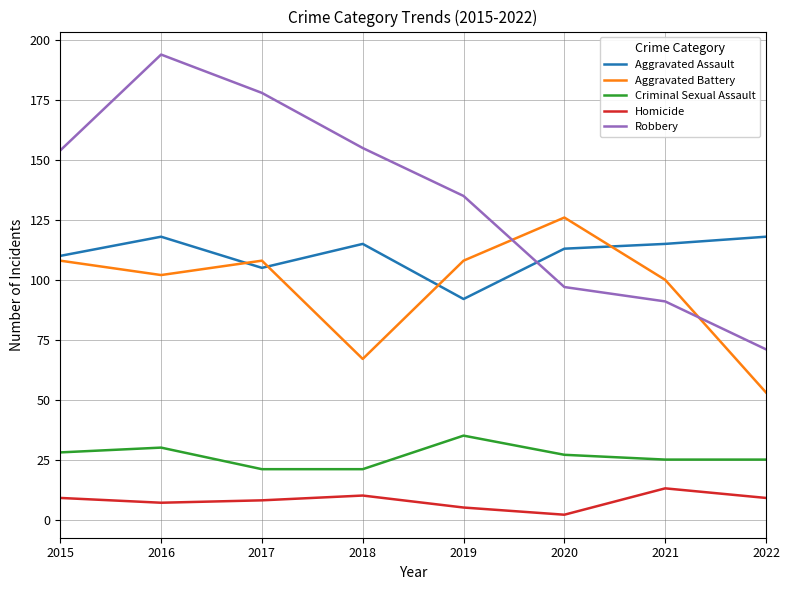

At which label does Aggravated Assault reach its minimum?

2019